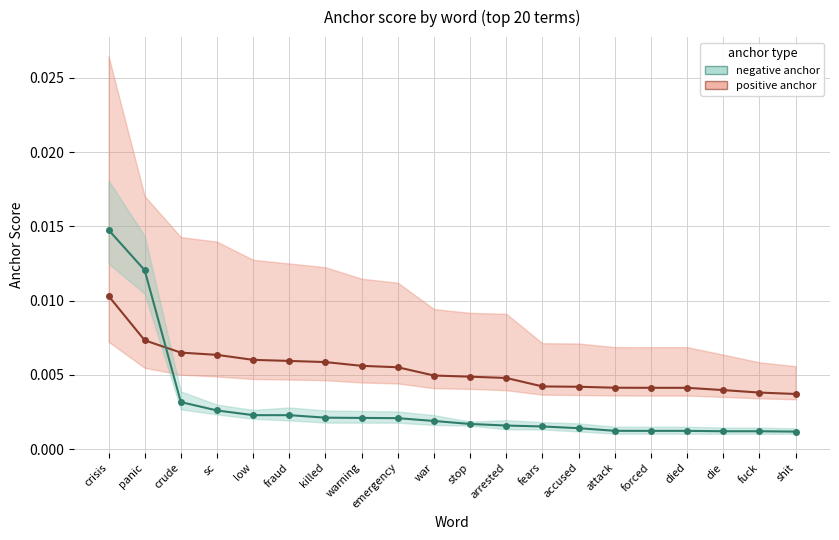

List the series in order of their overall mean, lowest first.

negative anchor, positive anchor